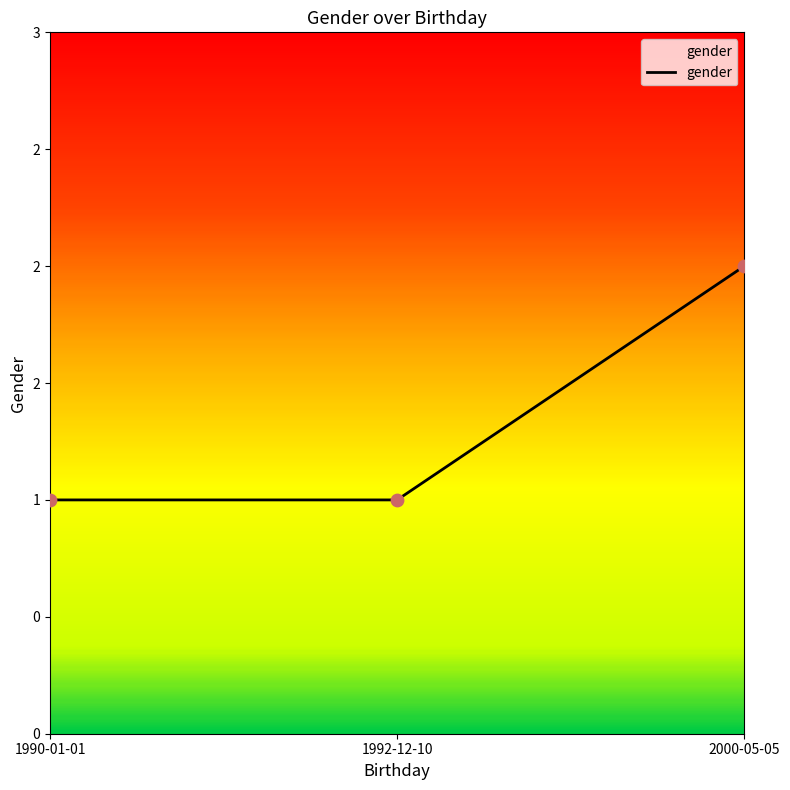

Approximately how many times larger is the value at 2000-05-05 compared to 1990-01-01?

2.0